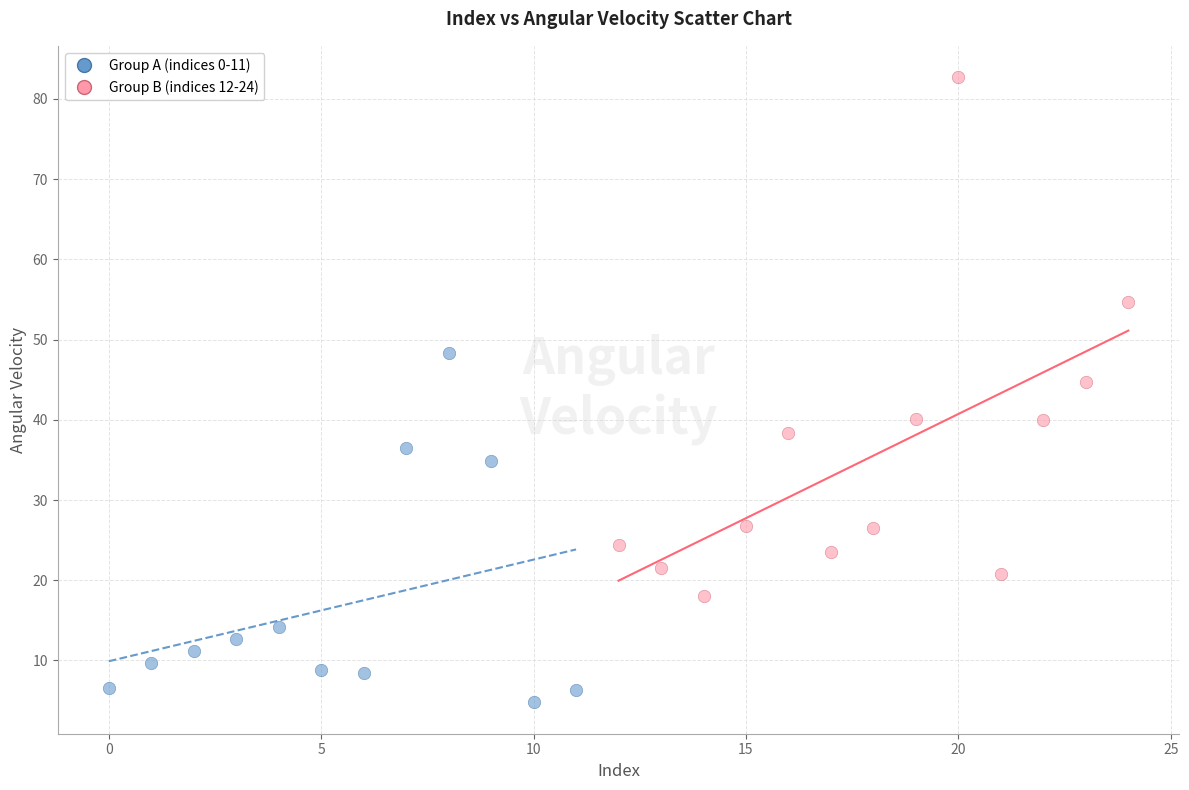

What are all the series names shown in the legend?

Group A (indices 0-11), Group B (indices 12-24)